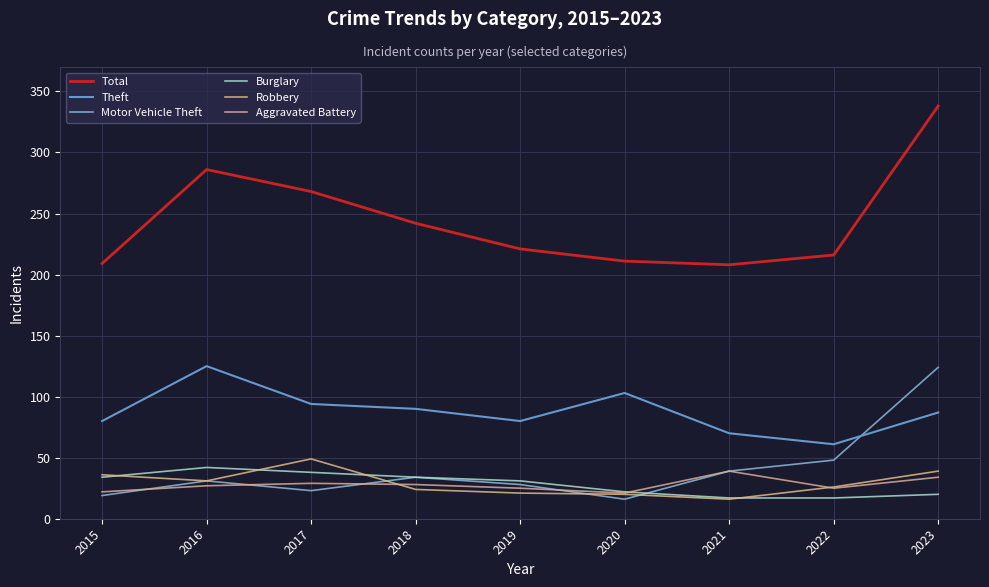

What is the difference between the highest and lowest values at 2016?

259